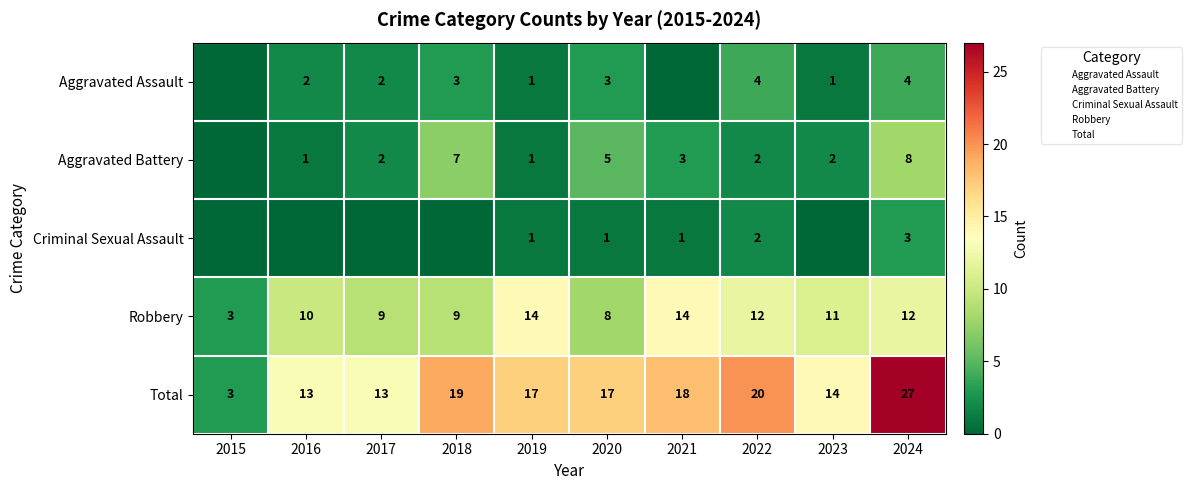

Rank the series by their maximum value, from highest to lowest.

Total, Robbery, Aggravated Battery, Aggravated Assault, Criminal Sexual Assault